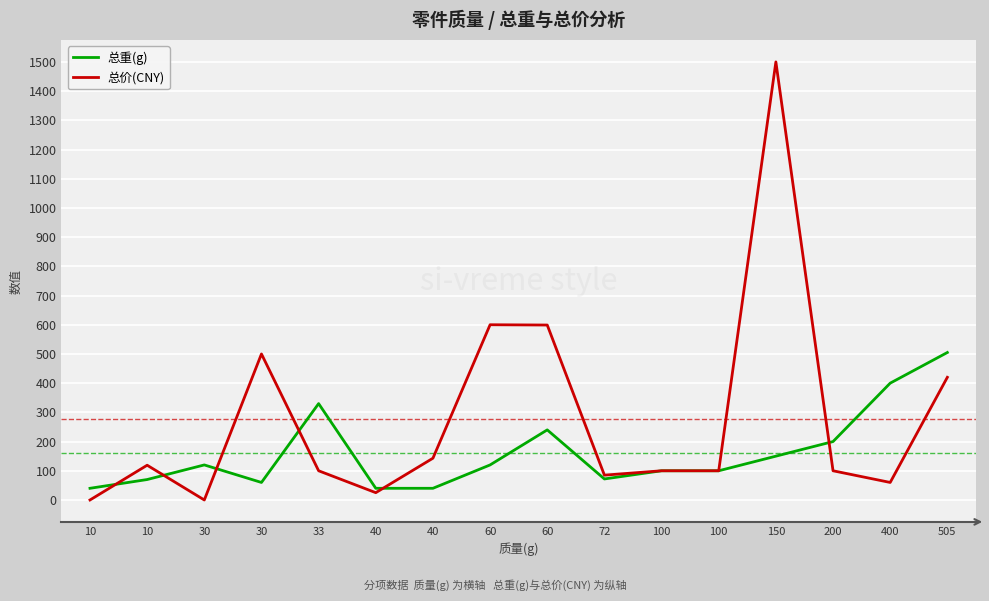

Does the chart display data point markers on the line(s)?

No